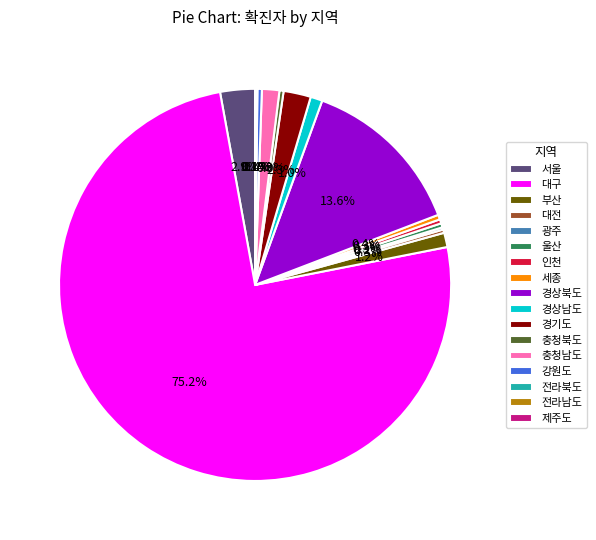

Which category has the biggest portion of the pie?

대구